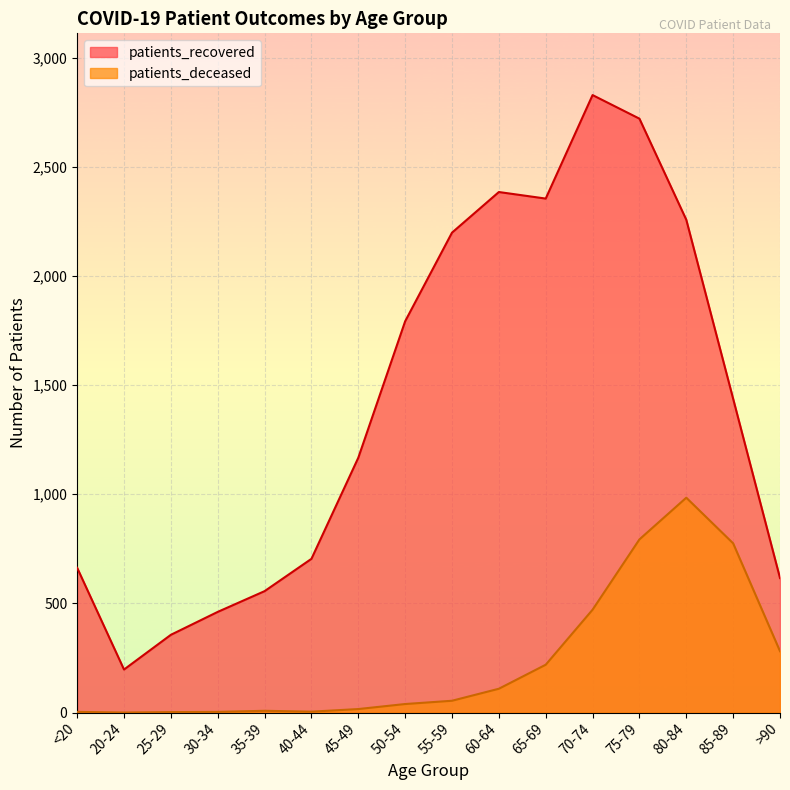

What is the approximate value of patients_recovered at 45-49?

1167